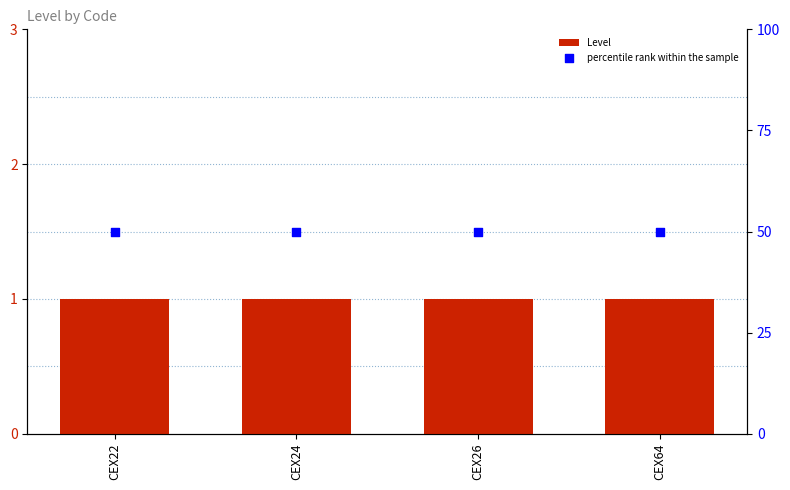

Which series contains the lowest Y value?

Level